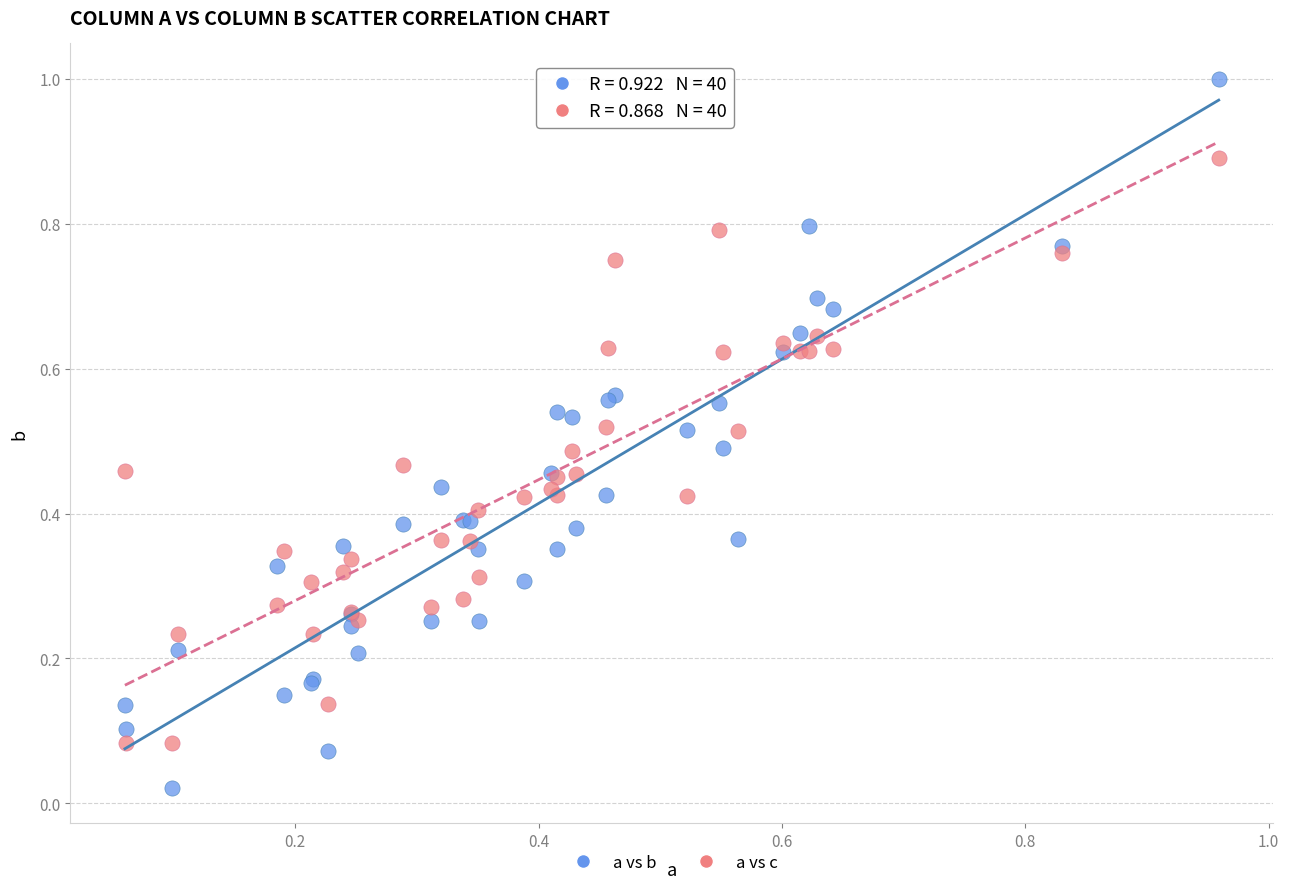

Which series reaches the maximum Y coordinate?

a vs b